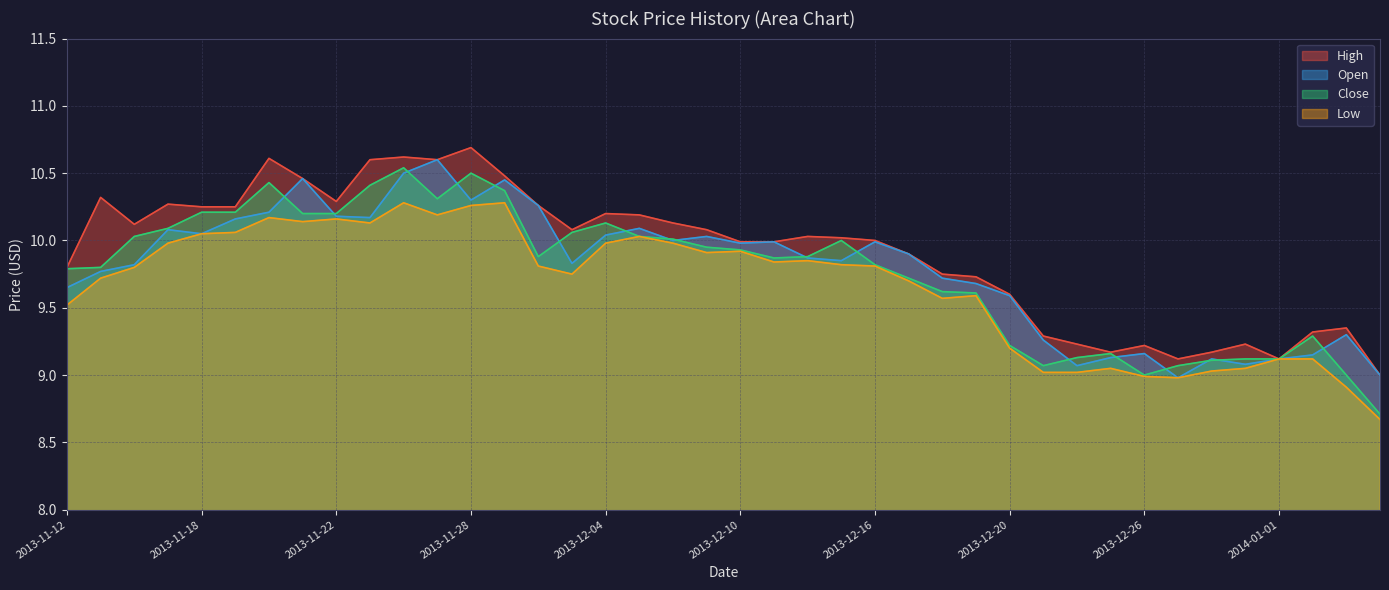

True or false: Open and Close intersect in this chart.

True